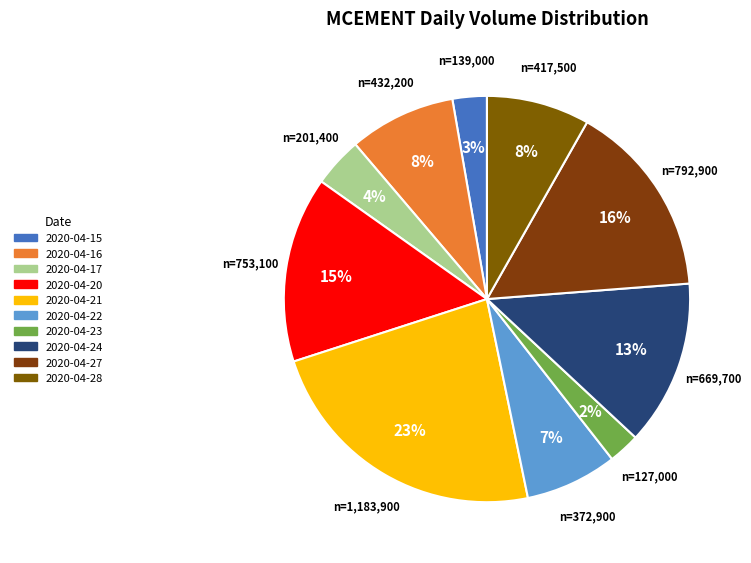

Rank the categories by value from highest to lowest.

2020-04-21, 2020-04-27, 2020-04-20, 2020-04-24, 2020-04-16, 2020-04-28, 2020-04-22, 2020-04-17, 2020-04-15, 2020-04-23